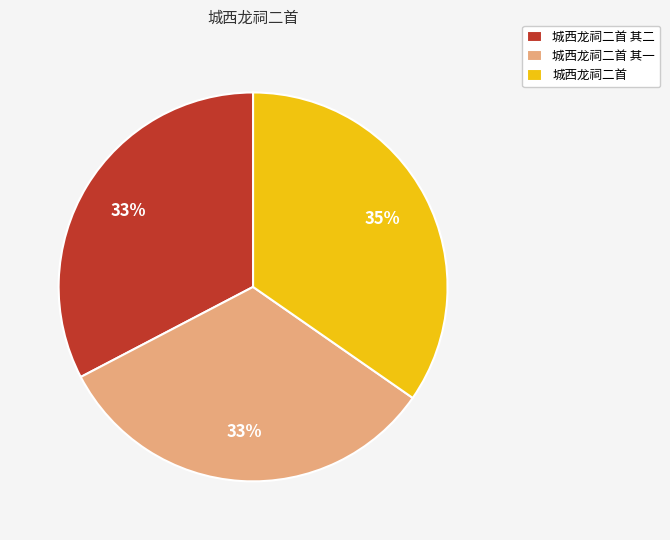

Is 城西龙祠二首 其二 the majority of the pie?

No